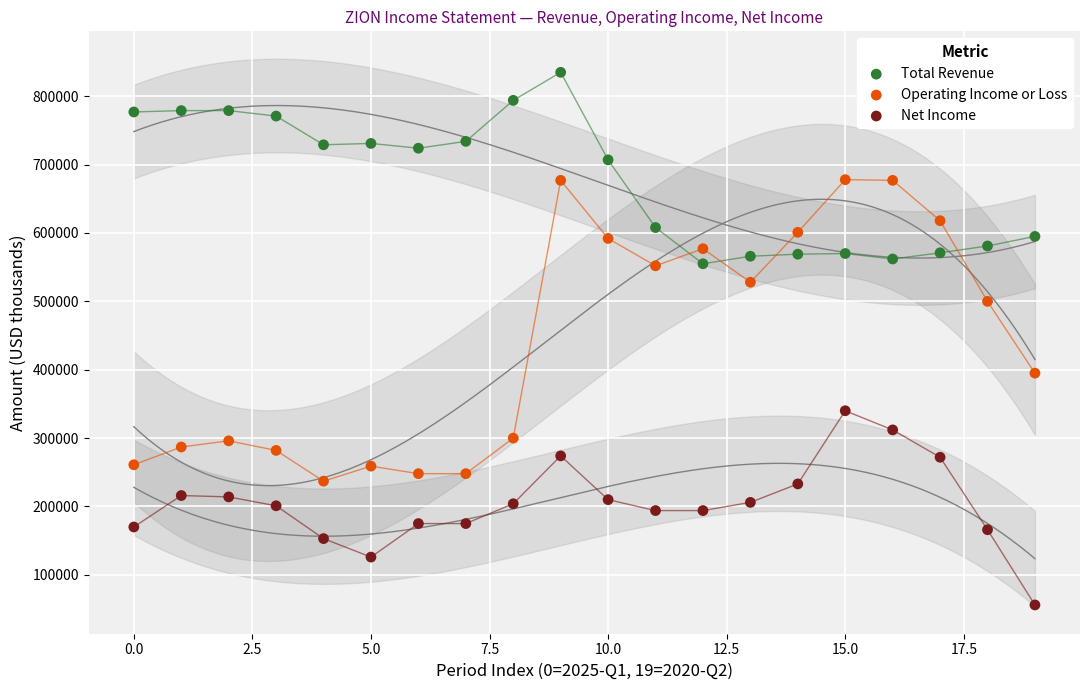

Which series contains the lowest Y value?

Net Income